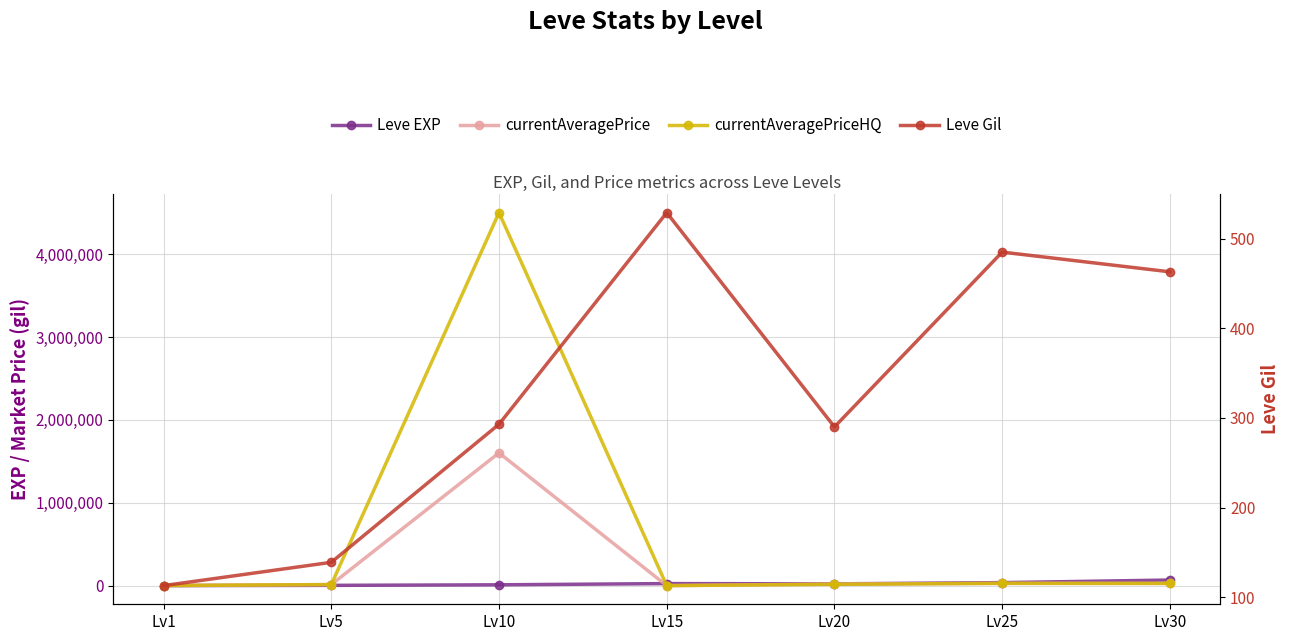

What is the average value of the currentAveragePrice series?

241643.9